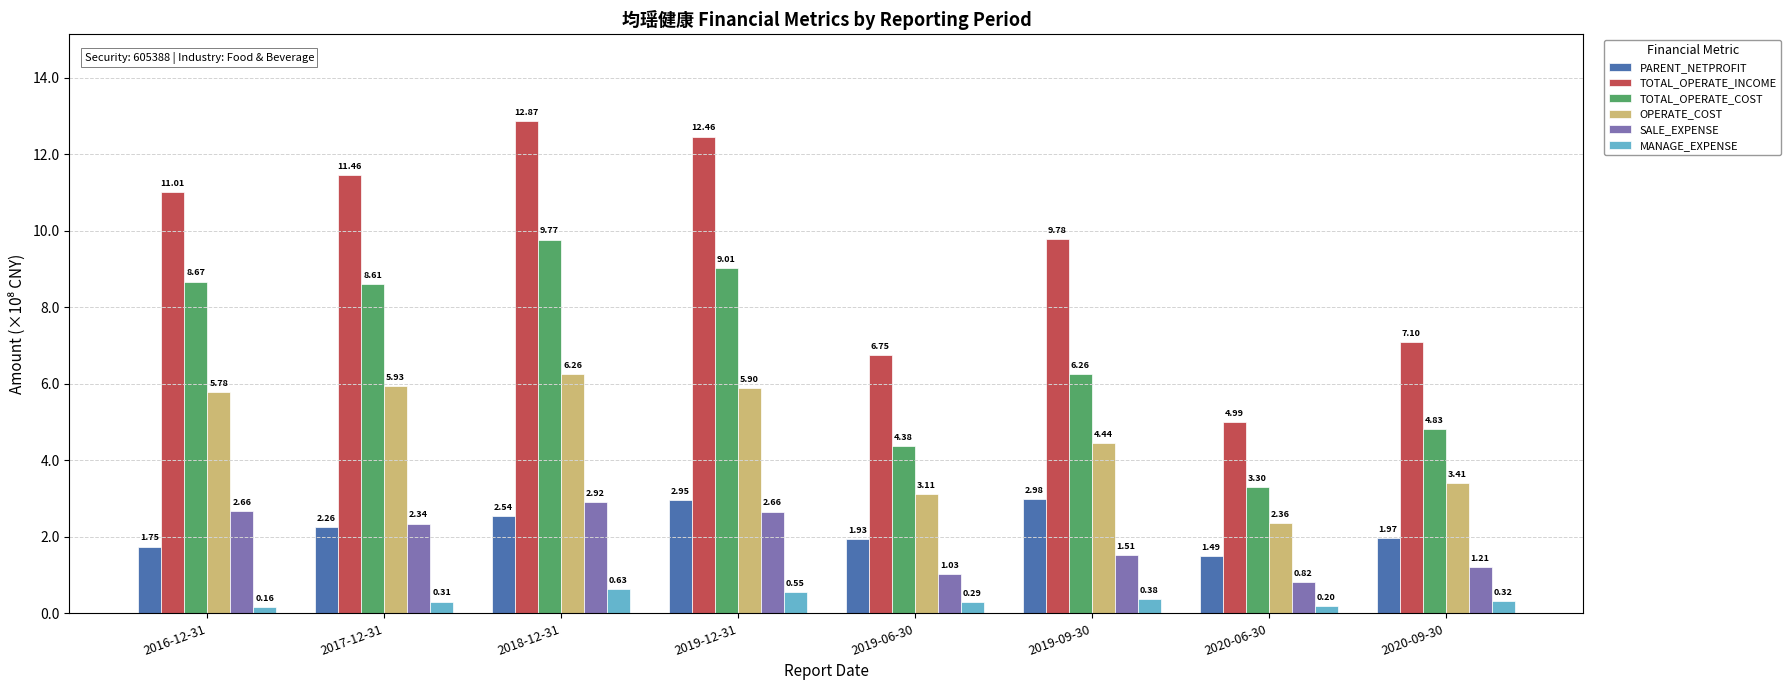

At how many categories does at least one series exceed 2?

8